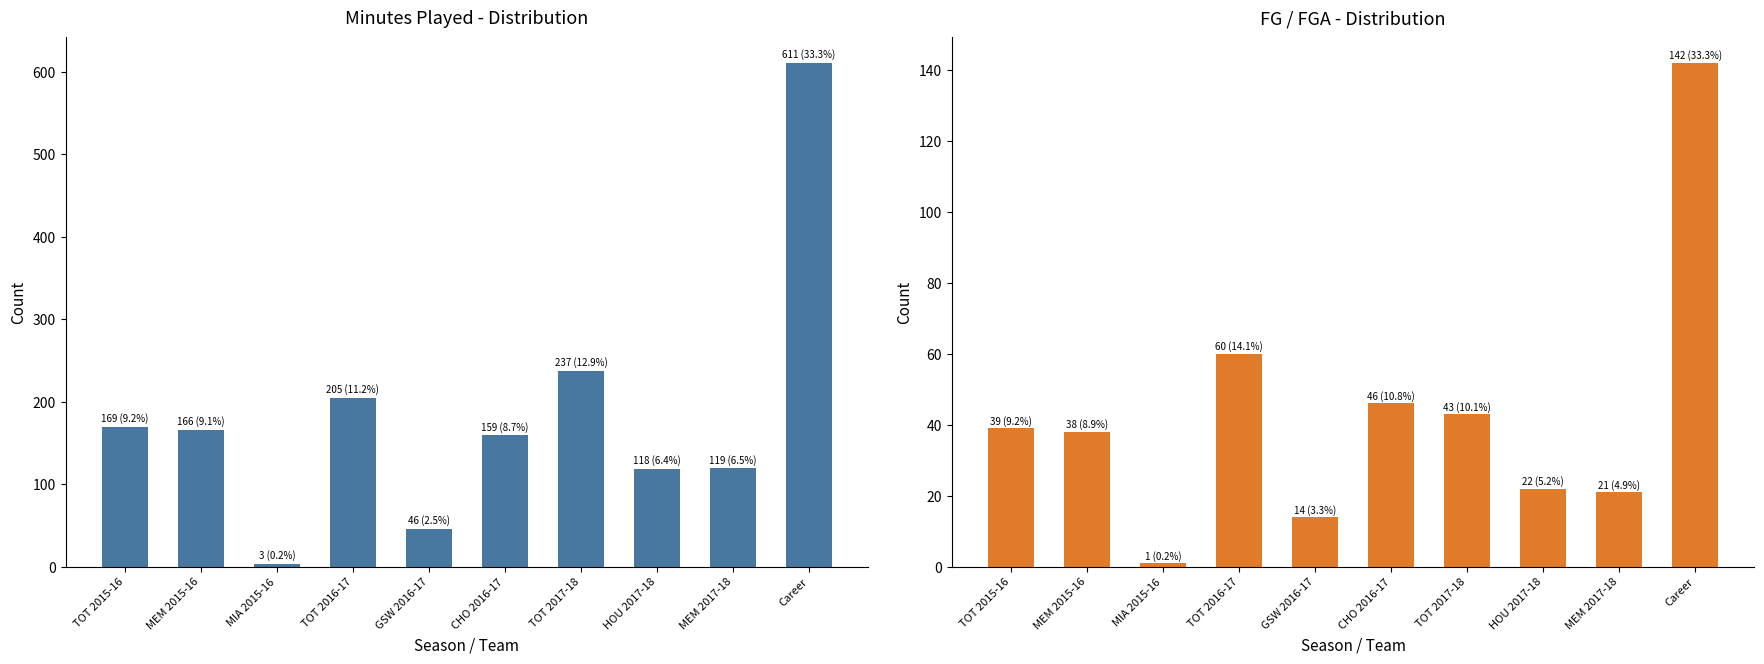

Are the bars horizontal?

No